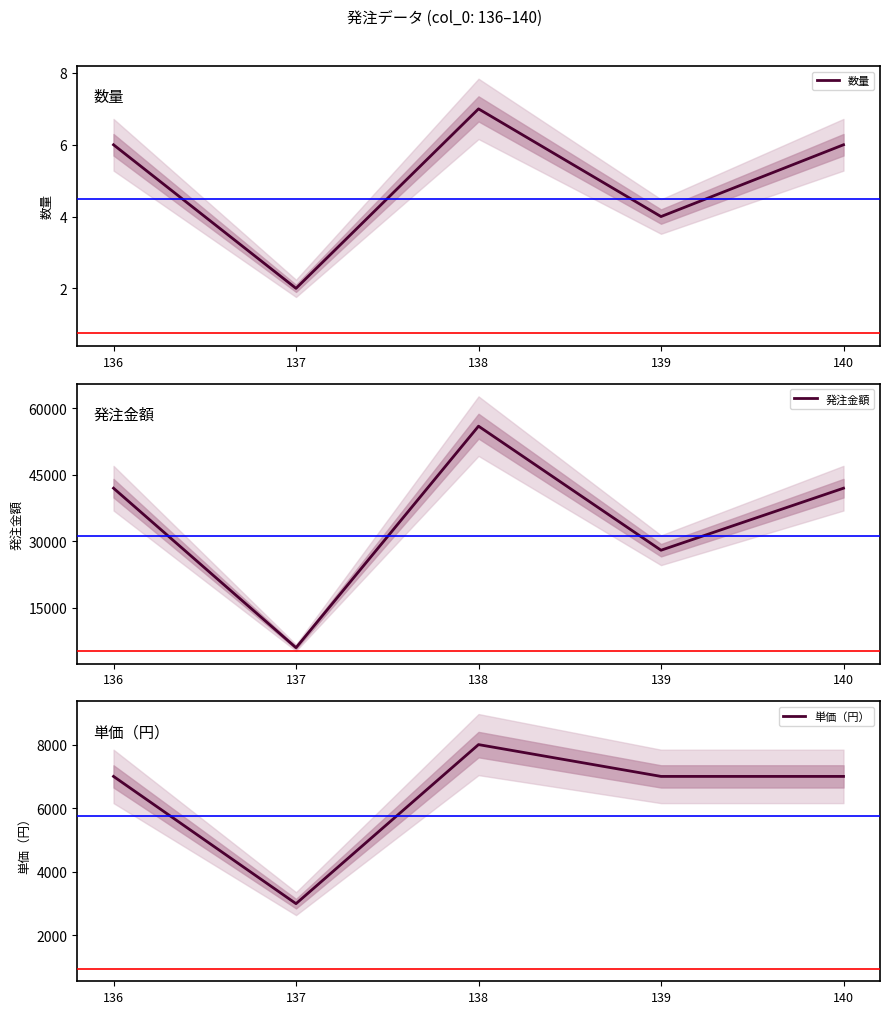

Which series has the widest spread of values?

発注金額